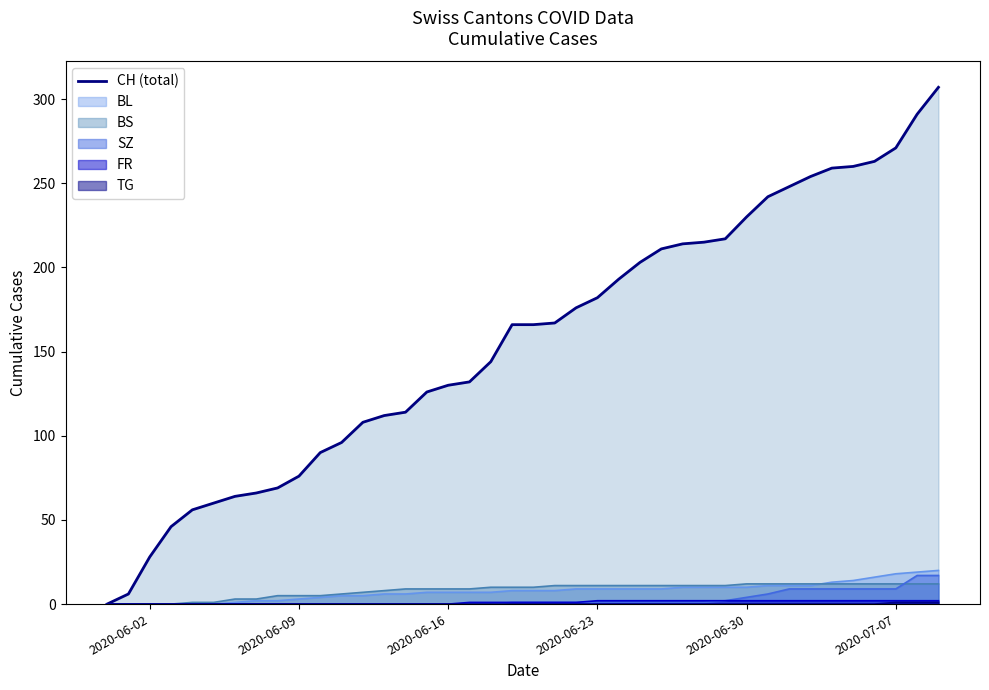

Which series has the largest range (max minus min)?

CH (total)